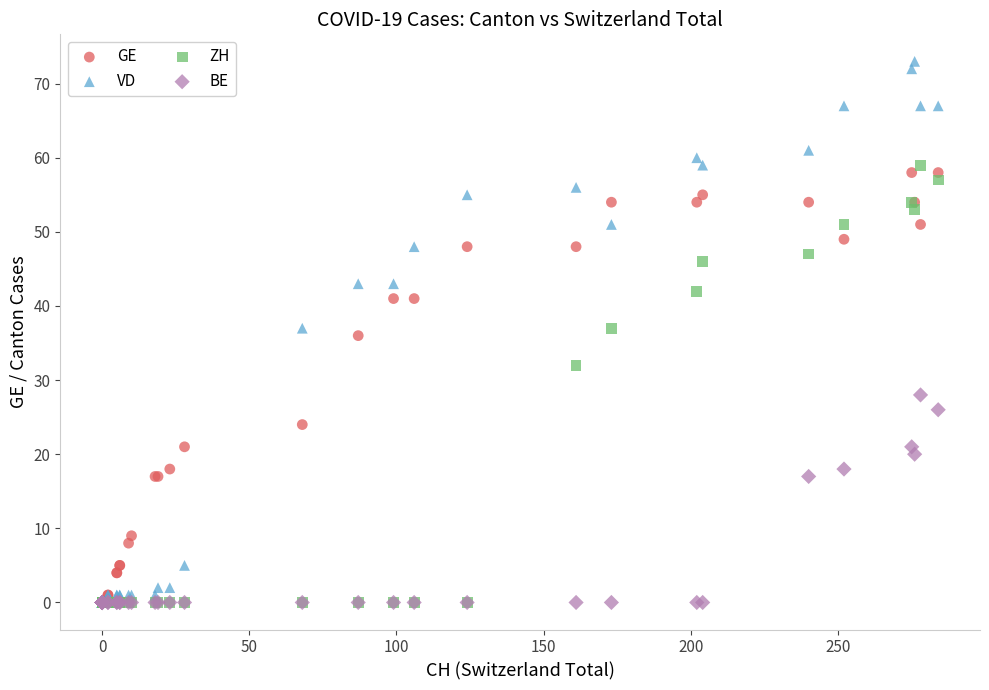

Which series contains the highest Y value?

VD